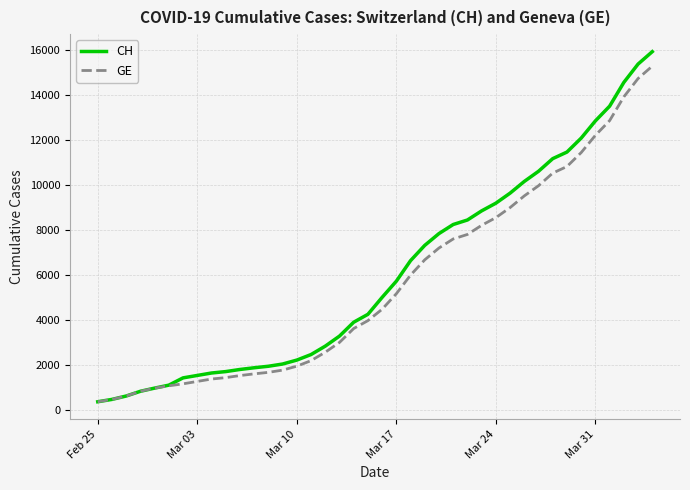

Which series has the widest spread of values?

CH